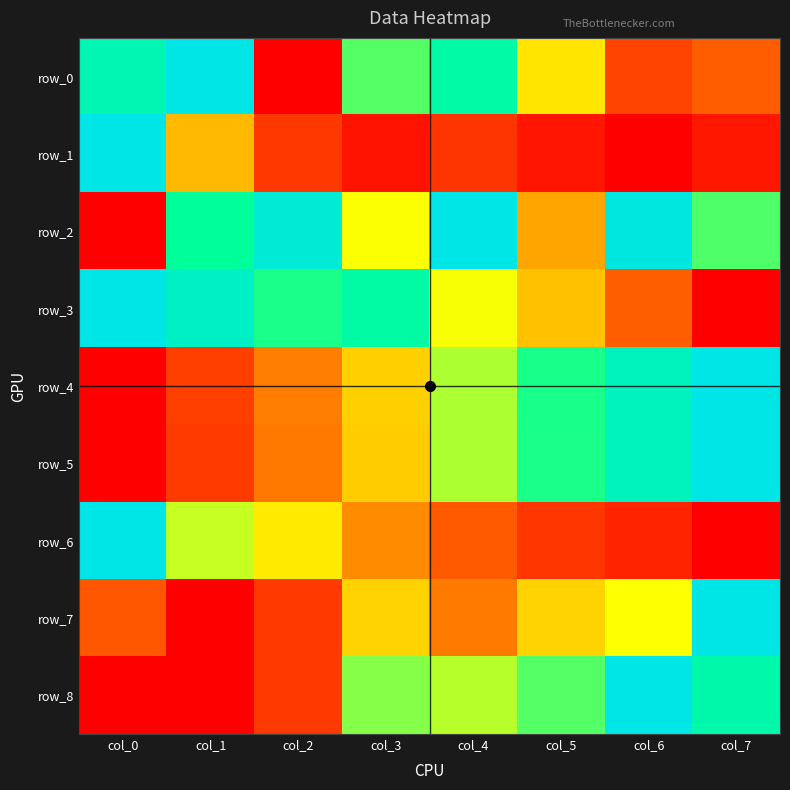

Reading left to right, extract all data points from this chart.

row_0: col_0=0.8	col_1=1.0	col_2=0.0	col_3=0.7	col_4=0.8	col_5=0.5	col_6=0.2	col_7=0.2
row_1: col_0=1.0	col_1=0.4	col_2=0.1	col_3=0.0	col_4=0.1	col_5=0.1	col_6=0.0	col_7=0.1
row_2: col_0=0.0	col_1=0.8	col_2=1.0	col_3=0.5	col_4=1.0	col_5=0.4	col_6=1.0	col_7=0.7
row_3: col_0=1.0	col_1=0.9	col_2=0.7	col_3=0.8	col_4=0.5	col_5=0.4	col_6=0.2	col_7=0.0
row_4: col_0=0.0	col_1=0.2	col_2=0.3	col_3=0.4	col_4=0.6	col_5=0.7	col_6=0.9	col_7=1.0
row_5: col_0=0.0	col_1=0.1	col_2=0.3	col_3=0.4	col_4=0.6	col_5=0.7	col_6=0.9	col_7=1.0
row_6: col_0=1.0	col_1=0.6	col_2=0.5	col_3=0.3	col_4=0.2	col_5=0.1	col_6=0.1	col_7=0.0
row_7: col_0=0.2	col_1=0.0	col_2=0.1	col_3=0.4	col_4=0.3	col_5=0.4	col_6=0.5	col_7=1.0
row_8: col_0=0.0	col_1=0.0	col_2=0.1	col_3=0.6	col_4=0.6	col_5=0.7	col_6=1.0	col_7=0.8